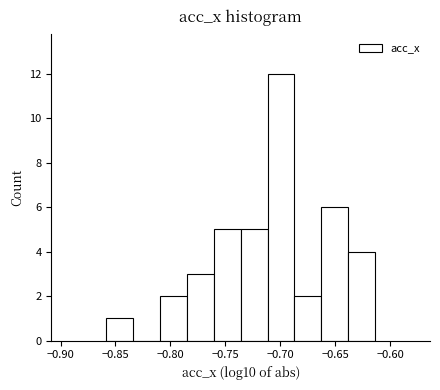

Reading left to right, transcribe this chart: for each bar, give the range it covers on the x-axis and its height. Neither the bar edges nor the heights are printed on the chart, so give them approximately, as read against the axes.

-0.860 to -0.835: 1
-0.835 to -0.810: 0
-0.810 to -0.785: 2
-0.785 to -0.760: 3
-0.760 to -0.735: 5
-0.735 to -0.710: 5
-0.710 to -0.685: 12
-0.685 to -0.665: 2
-0.665 to -0.640: 6
-0.640 to -0.615: 4